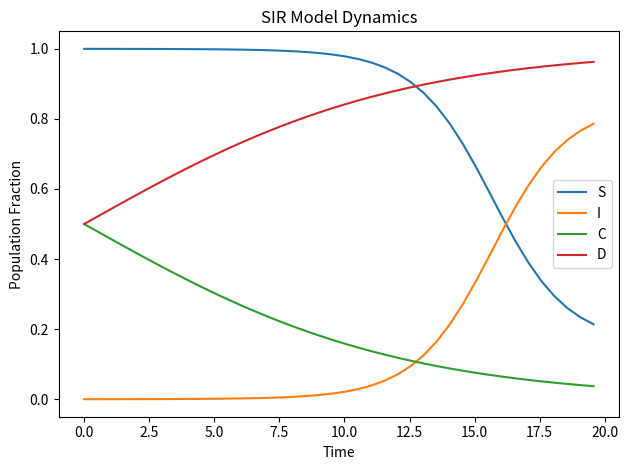

How many times do C and I cross each other?

1